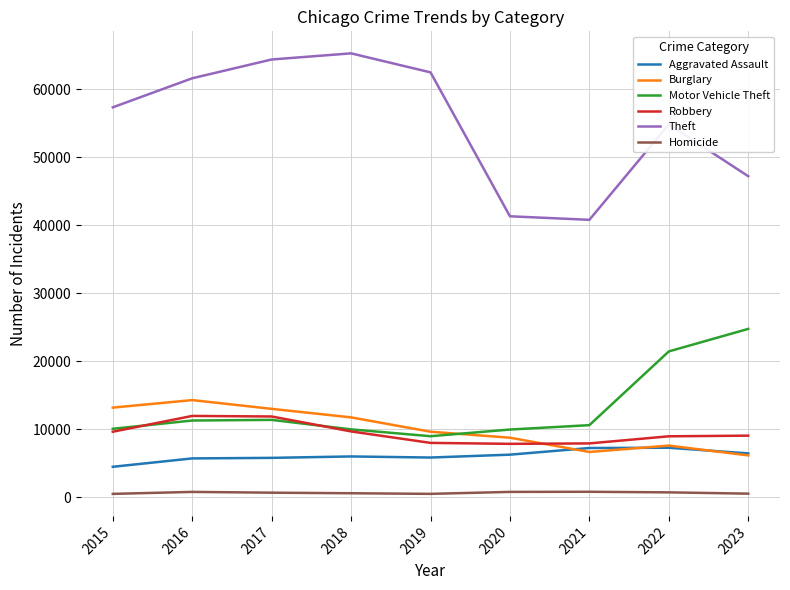

Where does the Burglary series first go above 9638?

2015